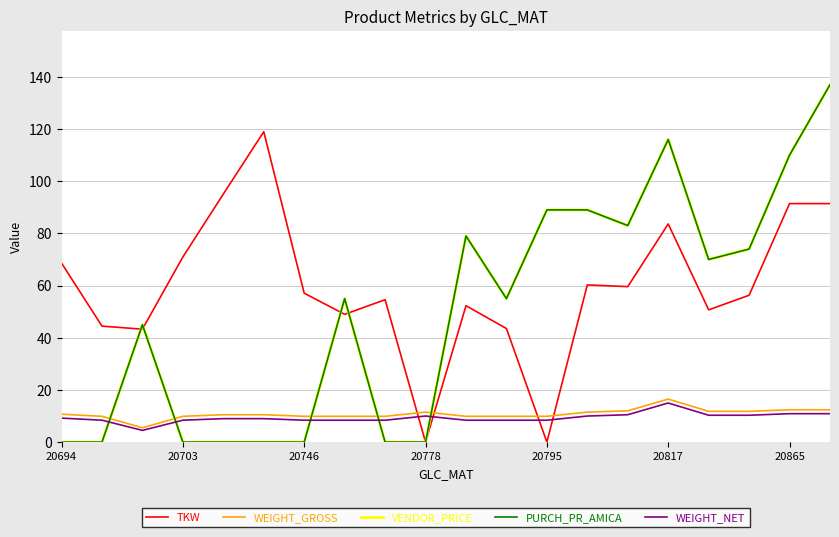

Is this an area chart (filled region under the line)?

No